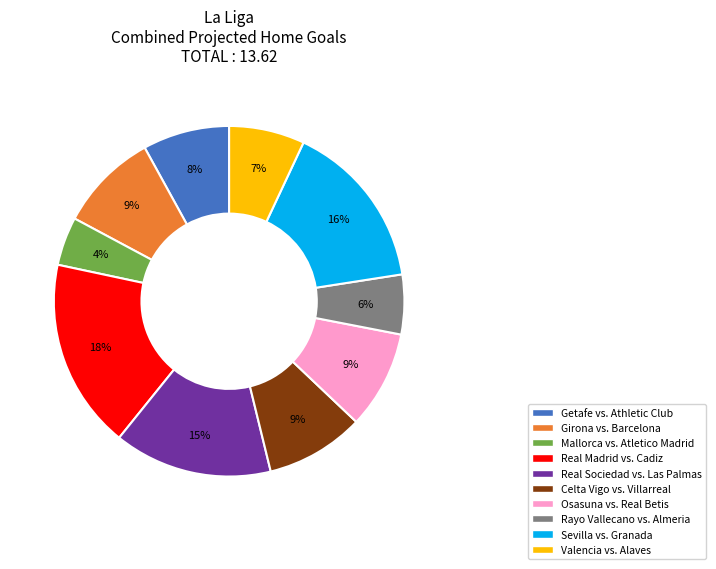

Is the sum of Valencia vs. Alaves and Real Sociedad vs. Las Palmas greater than half?

No